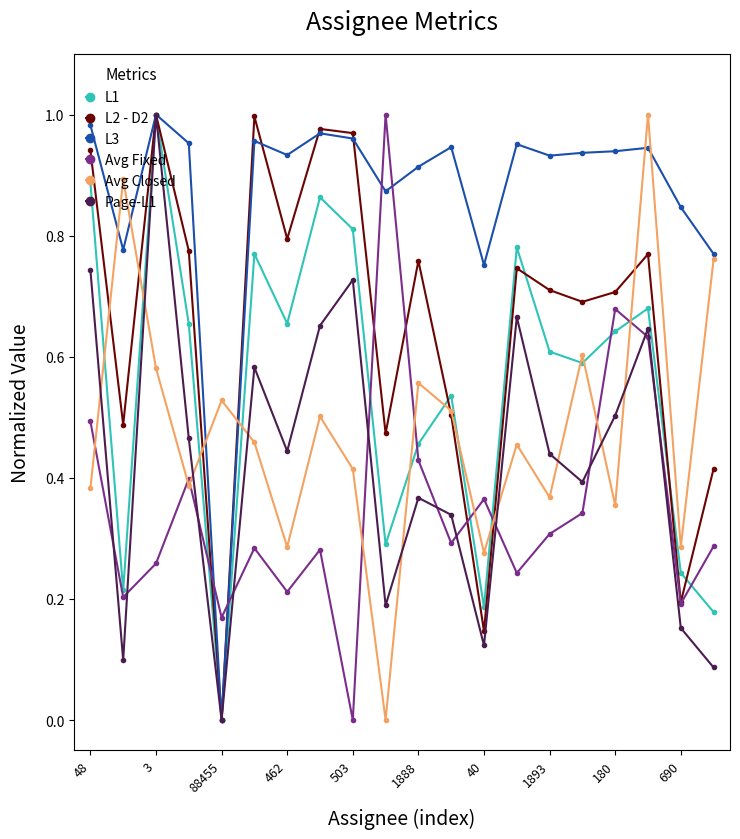

What are all the series names shown in the legend?

L1, L2 - D2, L3, Avg Fixed, Avg Closed, Page-L1